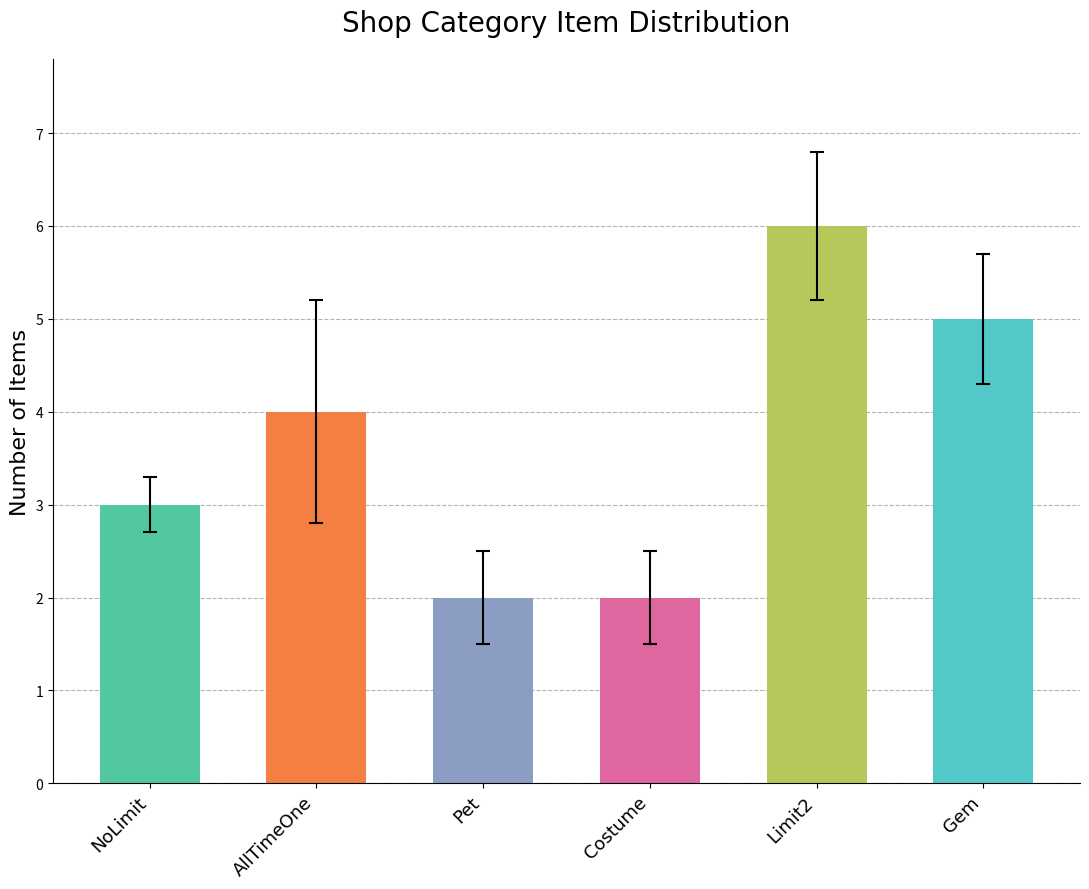

Where does the data first go above 4?

Limit2